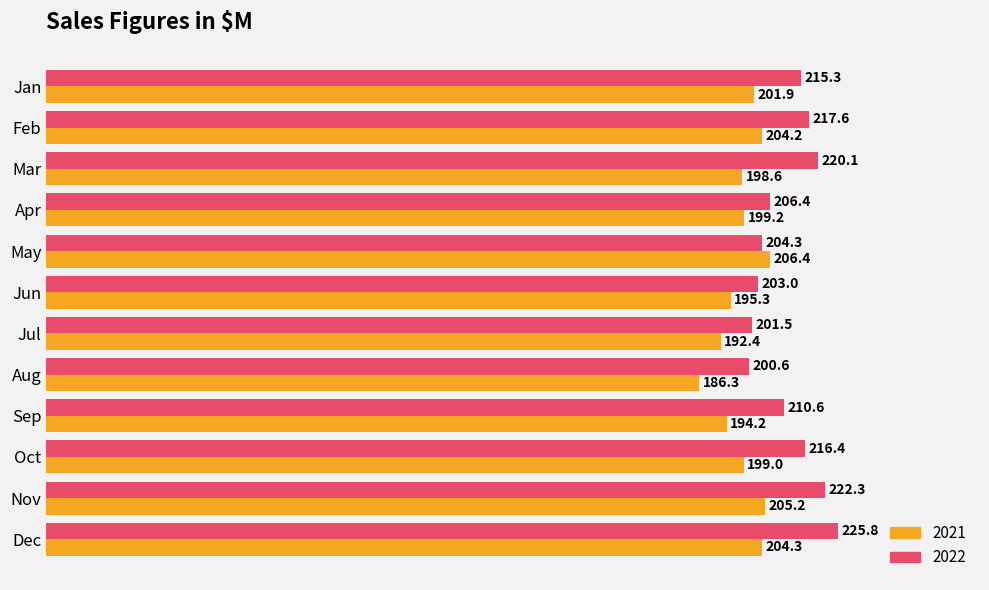

Where is 2021 nearest to the value 196?

Jun